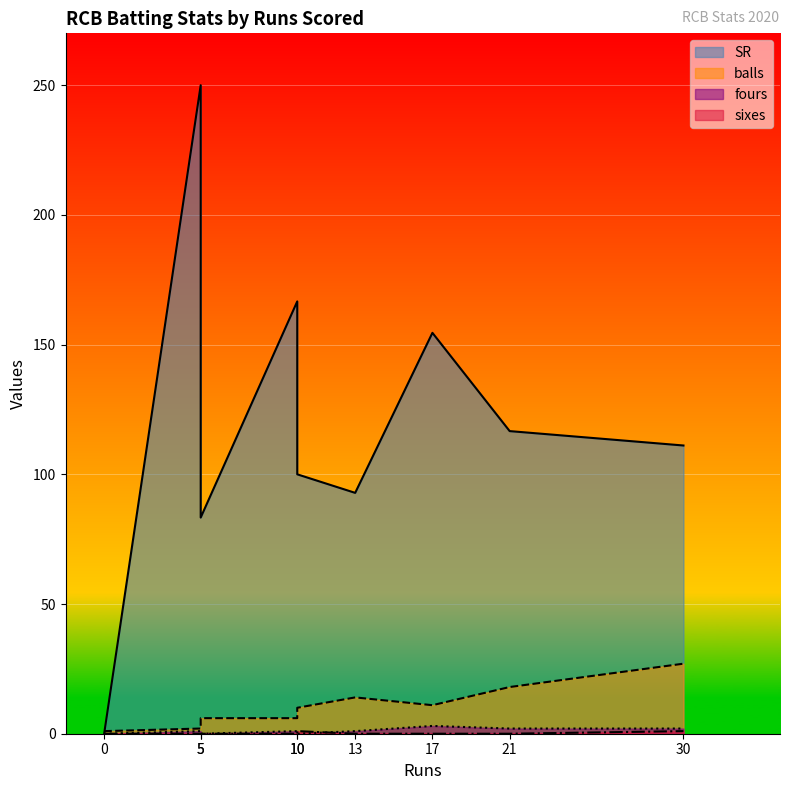

True or false: sixes and balls cross at least once.

False